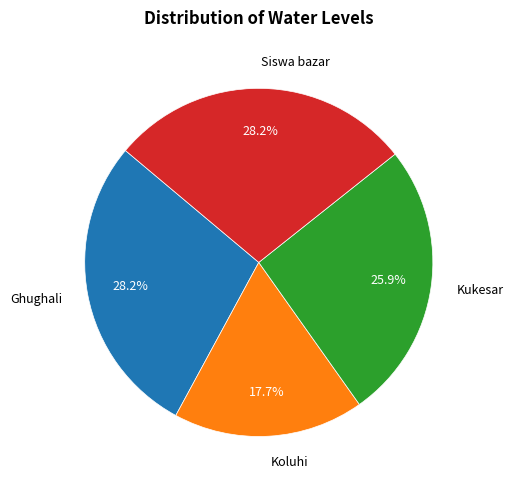

True or false: Koluhi accounts for 18% of the total.

True